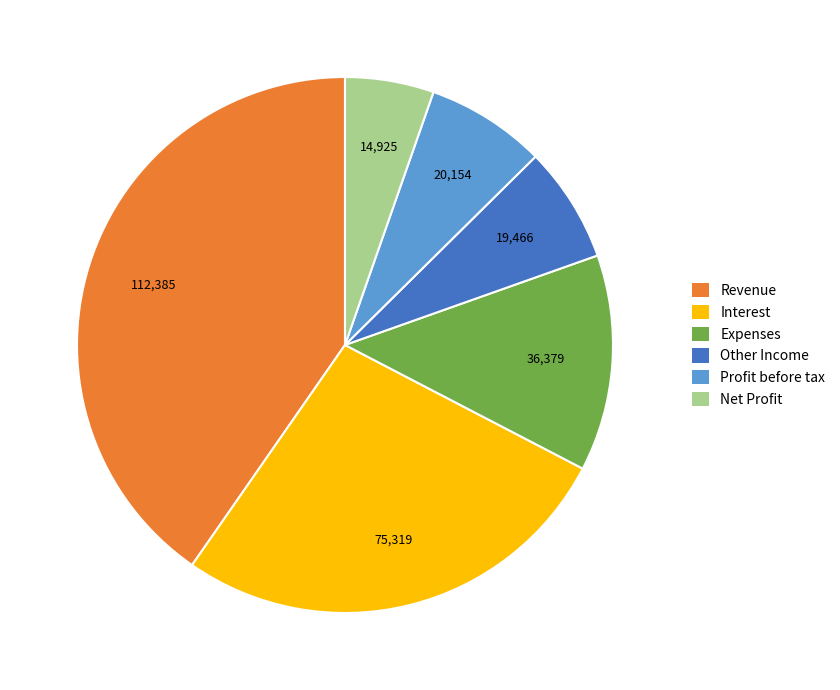

Do Profit before tax and Other Income together represent more than half of the pie?

No